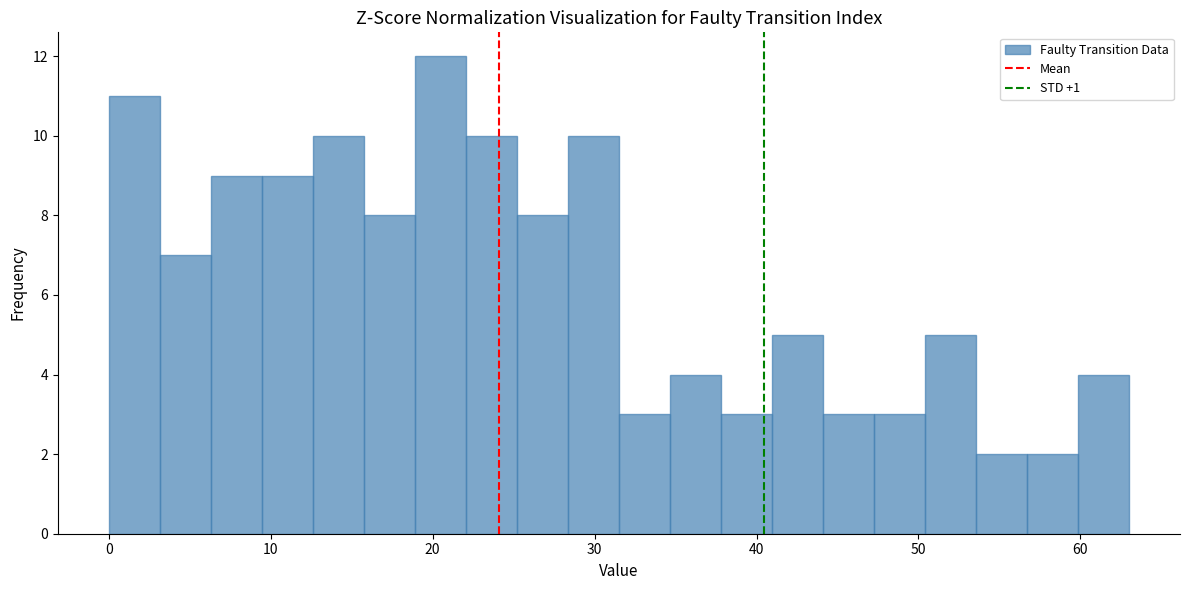

Read against the x-axis, roughly where is the centre of the tallest bar?

20